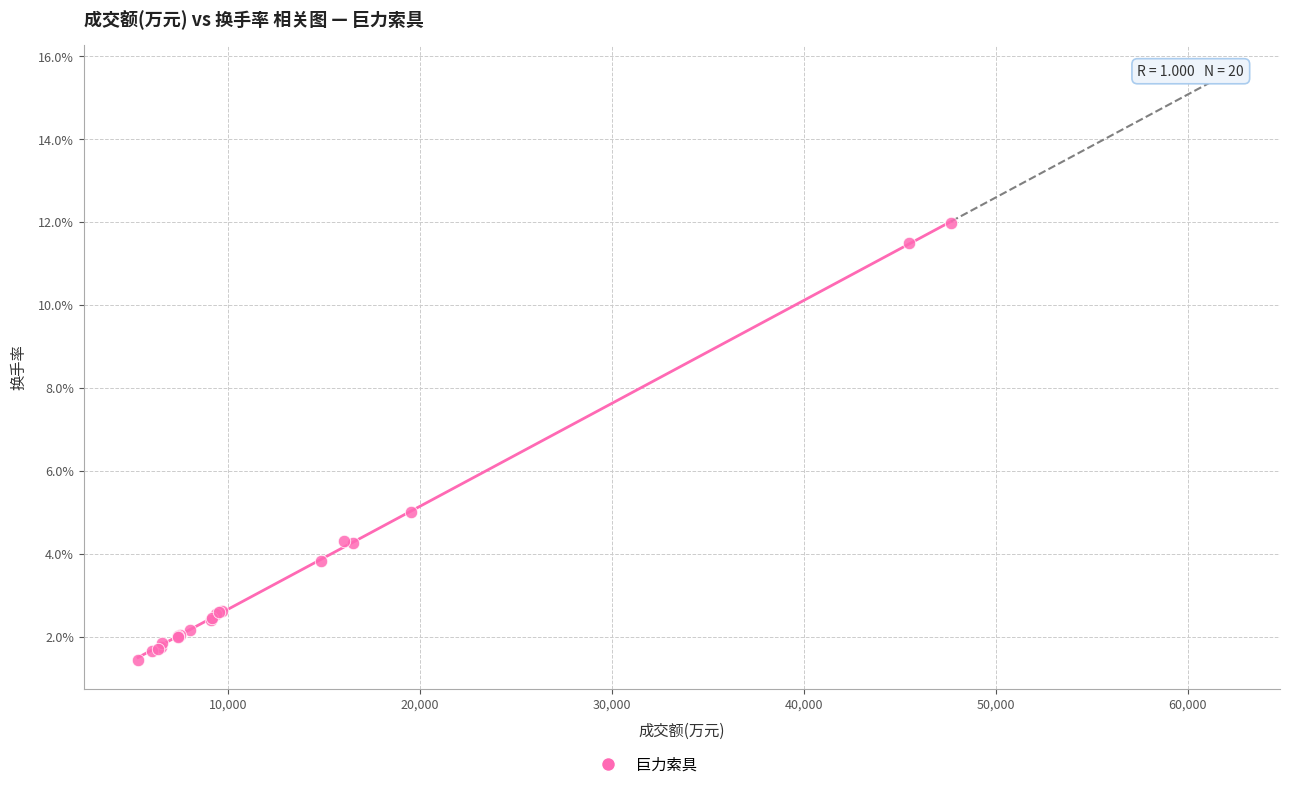

What Y value in the scatter plot is closest to 6?

5.0